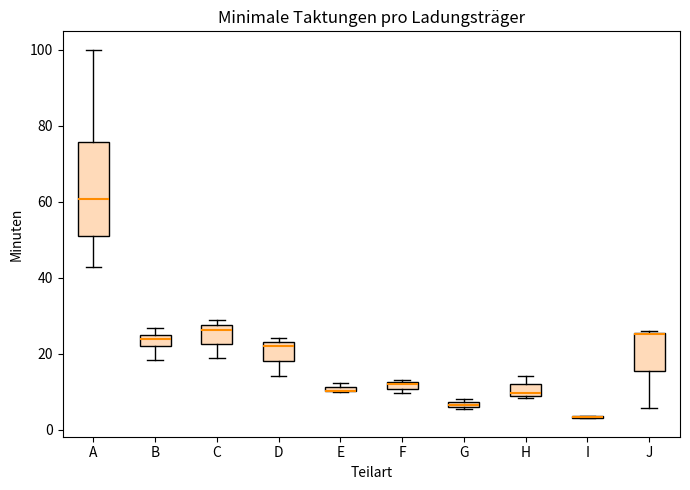

Where is the upper edge of the box for G on the y-axis? The values are not printed on the chart, so give them approximately, as read against the axis.

8